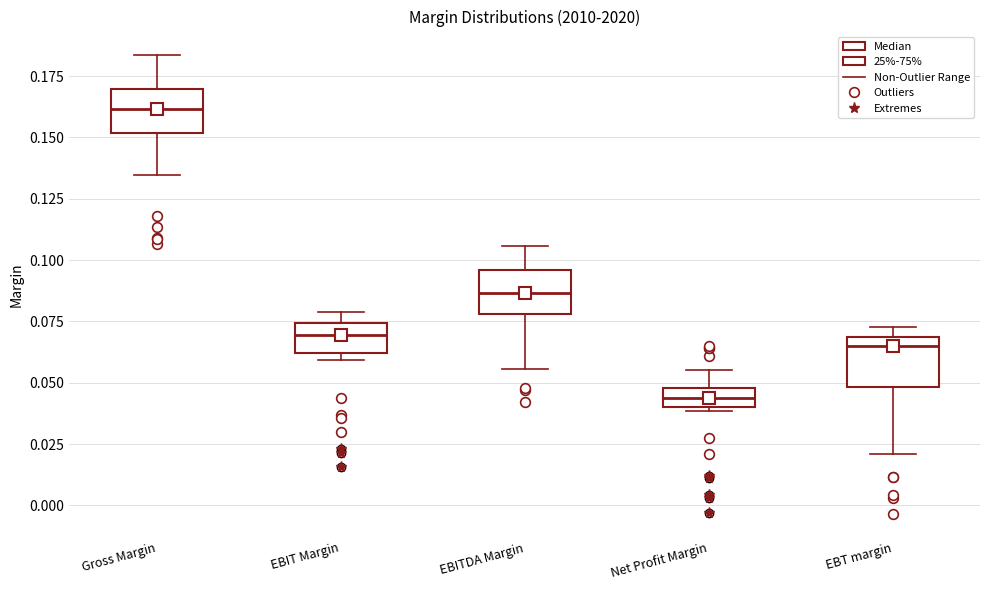

Reading left to right, read every box against the y-axis: the position of its median line, the range the box covers, and the ends of its whiskers. The values are not printed on the chart, so give them approximately, as read against the axis.

Gross Margin: median 0.160, box 0.150 to 0.170, whiskers 0.135 to 0.185
EBIT Margin: median 0.070, box 0.060 to 0.075, whiskers 0.060 (just below the box's lower edge) to 0.080
EBITDA Margin: median 0.085, box 0.080 to 0.095, whiskers 0.055 to 0.105
Net Profit Margin: median 0.045, box 0.040 to 0.050, whiskers 0.040 (just below the box's lower edge) to 0.055
EBT margin: median 0.065, box 0.050 to 0.070, whiskers 0.020 to 0.075